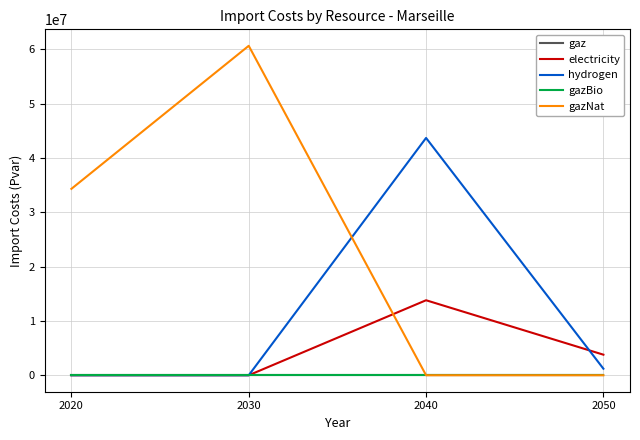

Which category has the lowest value in the hydrogen series?

2020